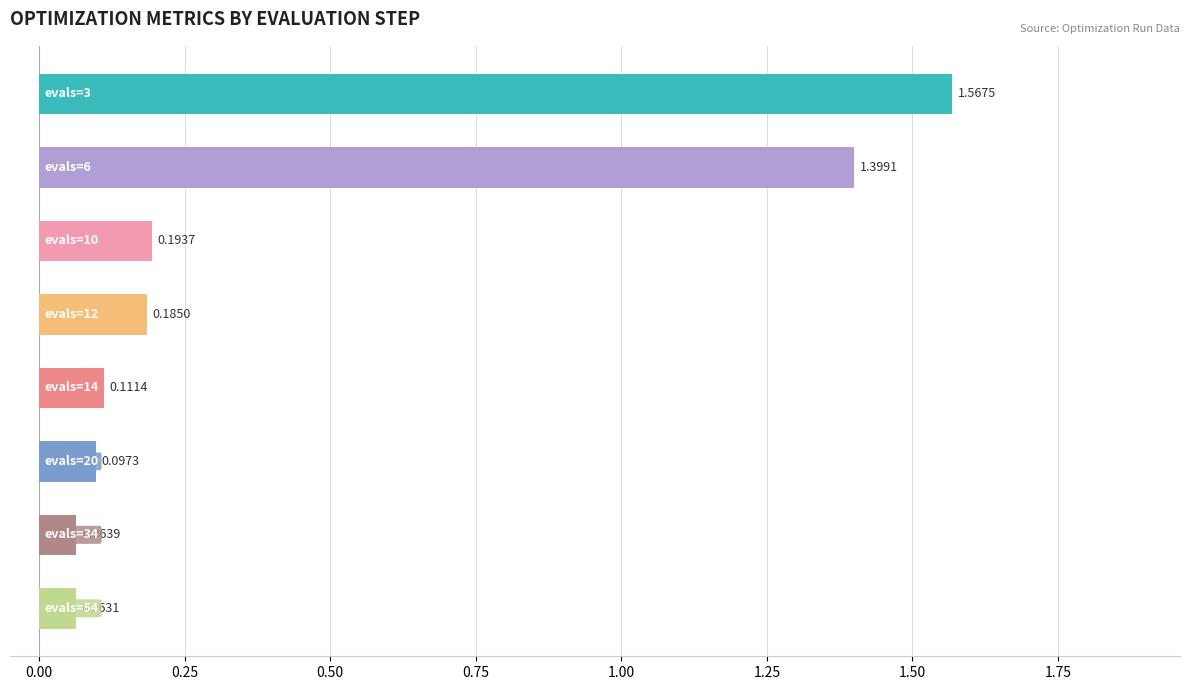

What is the sum of all values?

3.7